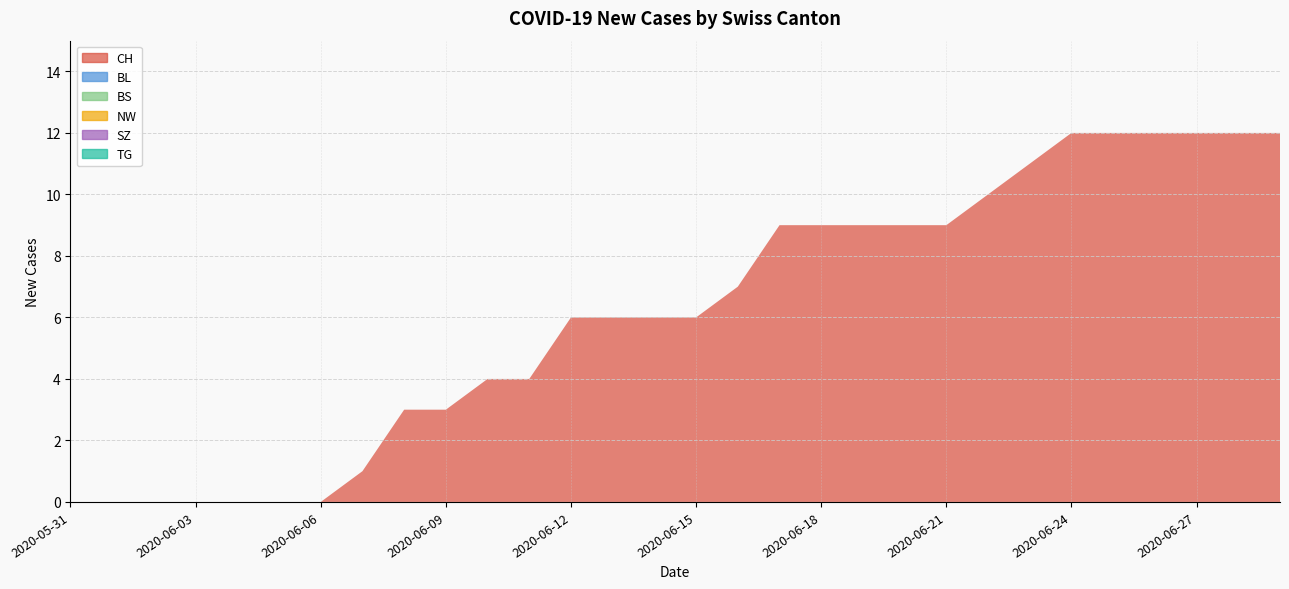

Reading left to right, what are all the values shown in this chart?

CH: 0	0	0	0	0	0	0	1	3	3	4	4	6	6	6	6	7	9	9	9	9	9	10	11	12	12	12	12	12	12
BL: 0	0	0	0	0	0	0	0	0	0	0	0	0	0	0	0	0	0	0	0	0	0	0	0	0	0	0	0	0	0
BS: 0	0	0	0	0	0	0	0	0	0	0	0	0	0	0	0	0	0	0	0	0	0	0	0	0	0	0	0	0	0
NW: 0	0	0	0	0	0	0	0	0	0	0	0	0	0	0	0	0	0	0	0	0	0	0	0	0	0	0	0	0	0
SZ: 0	0	0	0	0	0	0	0	0	0	0	0	0	0	0	0	0	0	0	0	0	0	0	0	0	0	0	0	0	0
TG: 0	0	0	0	0	0	0	0	0	0	0	0	0	0	0	0	0	0	0	0	0	0	0	0	0	0	0	0	0	0